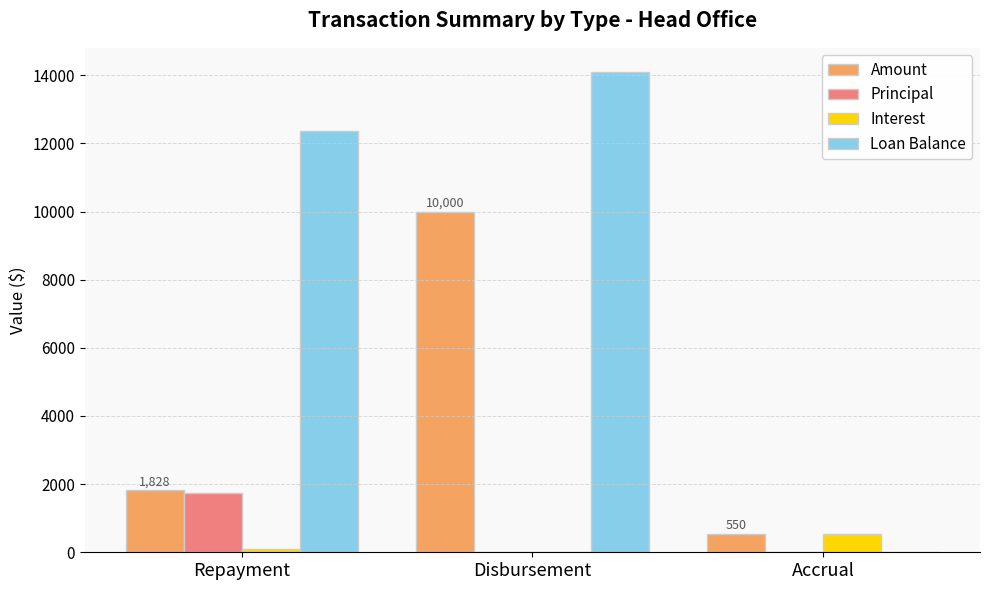

What is the sum of all Principal values?

1736.7